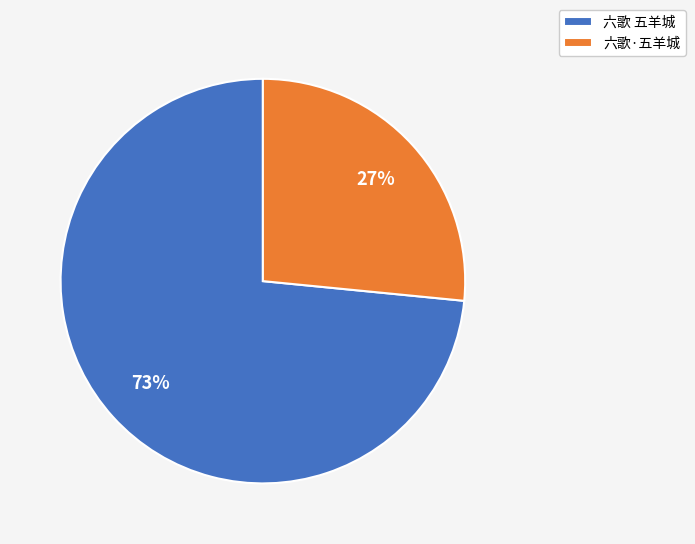

Is the sum of 六歌 五羊城 and 六歌·五羊城 greater than half?

Yes